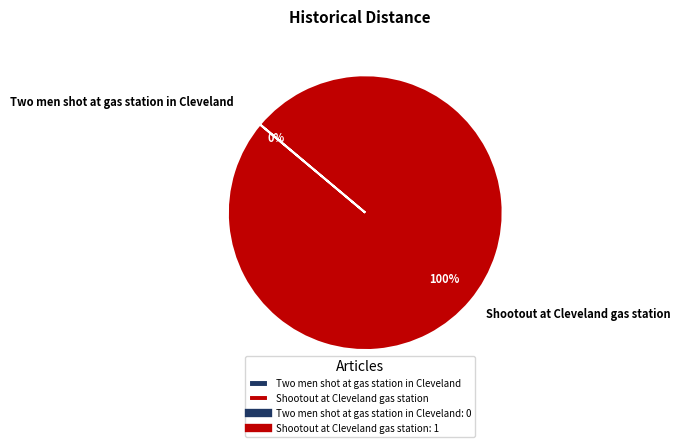

True or false: Shootout at Cleveland gas station accounts for 93% of the total.

False